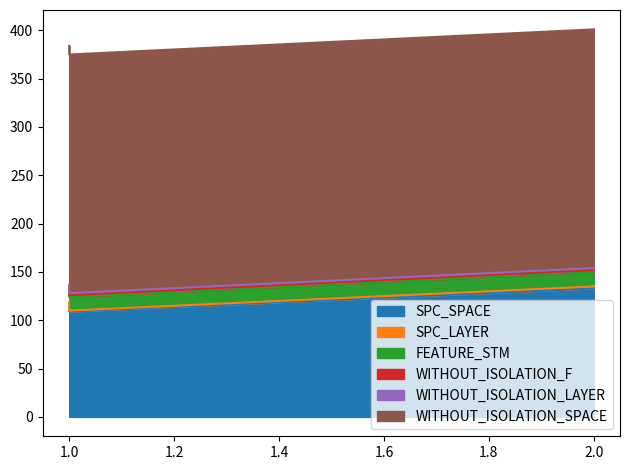

Which category has the highest value across all series?

1